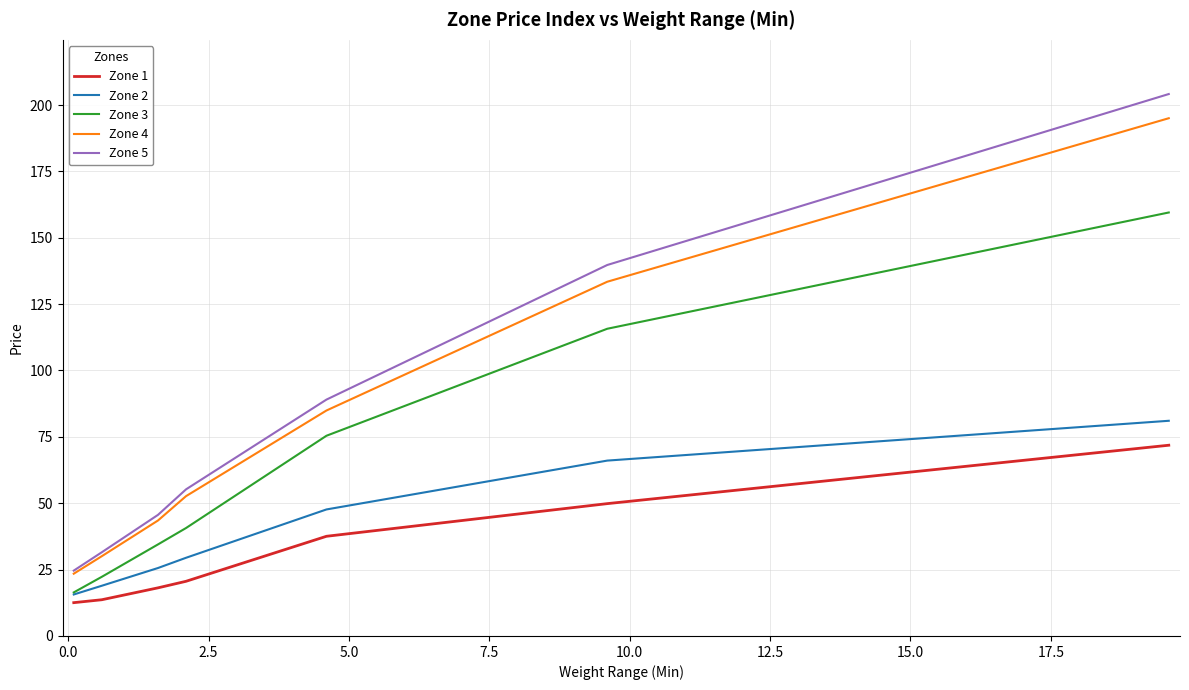

What is the greatest value displayed?

204.1